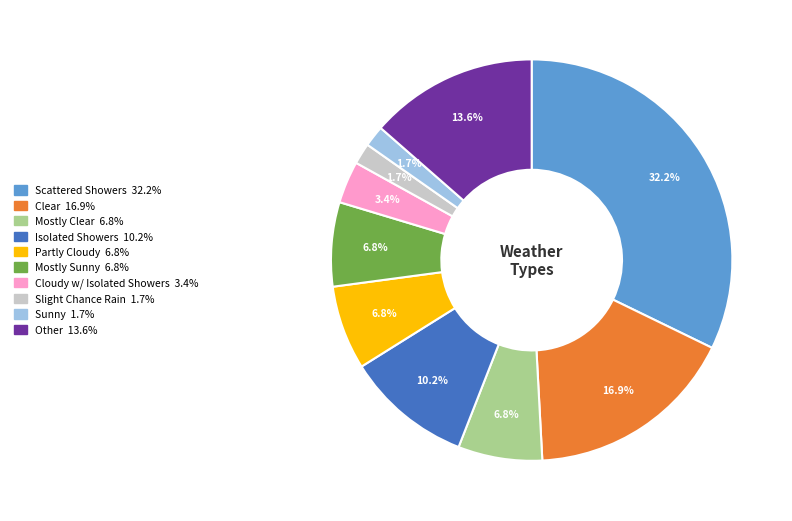

Does any single category account for the majority?

No